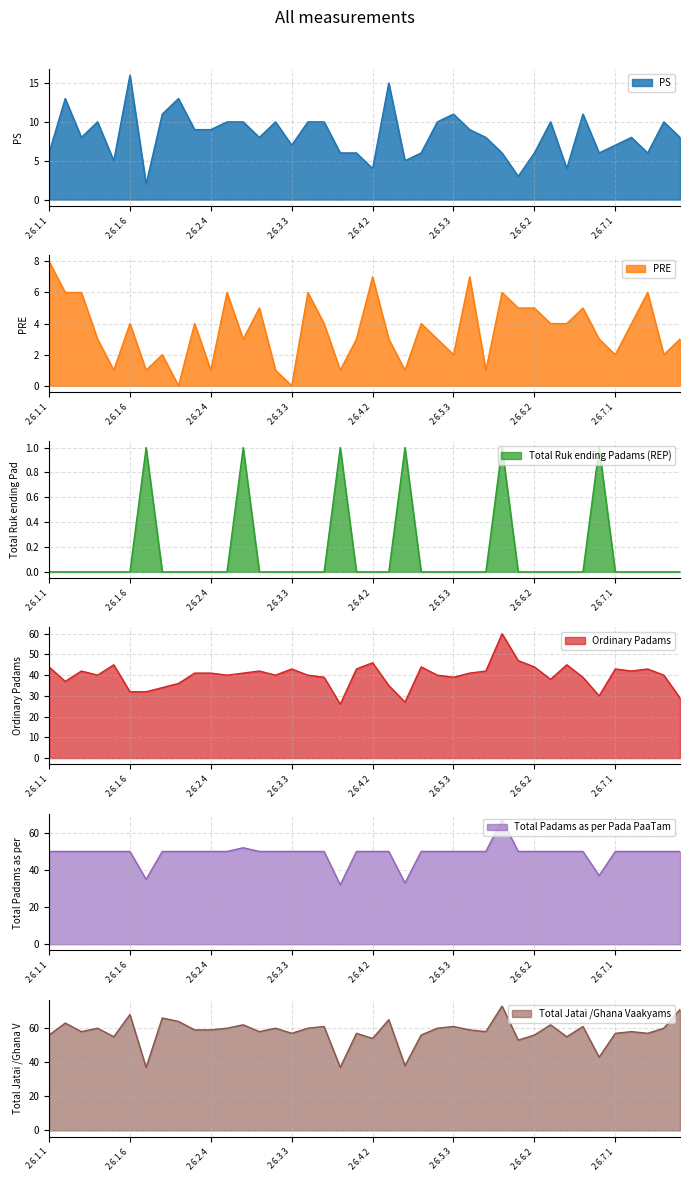

Which series has the largest total across all categories?

Total Jatai /Ghana Vaakyams